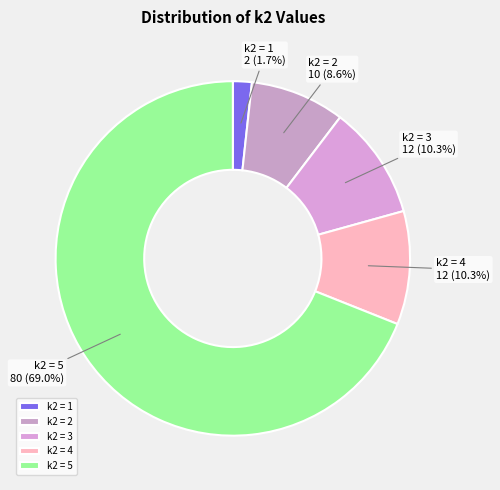

Count the number of slices in the pie.

5